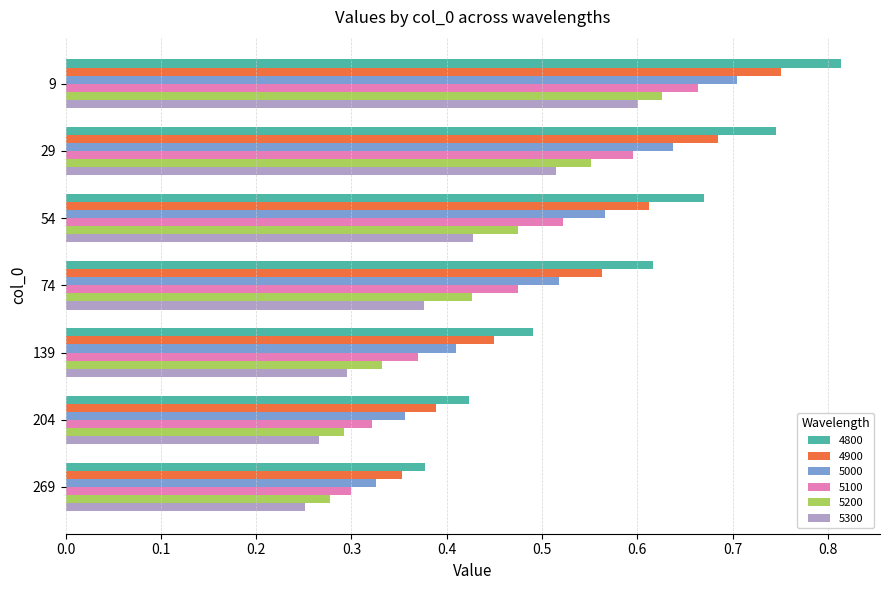

Between 74 and 269, which series saw the biggest shift?

4800